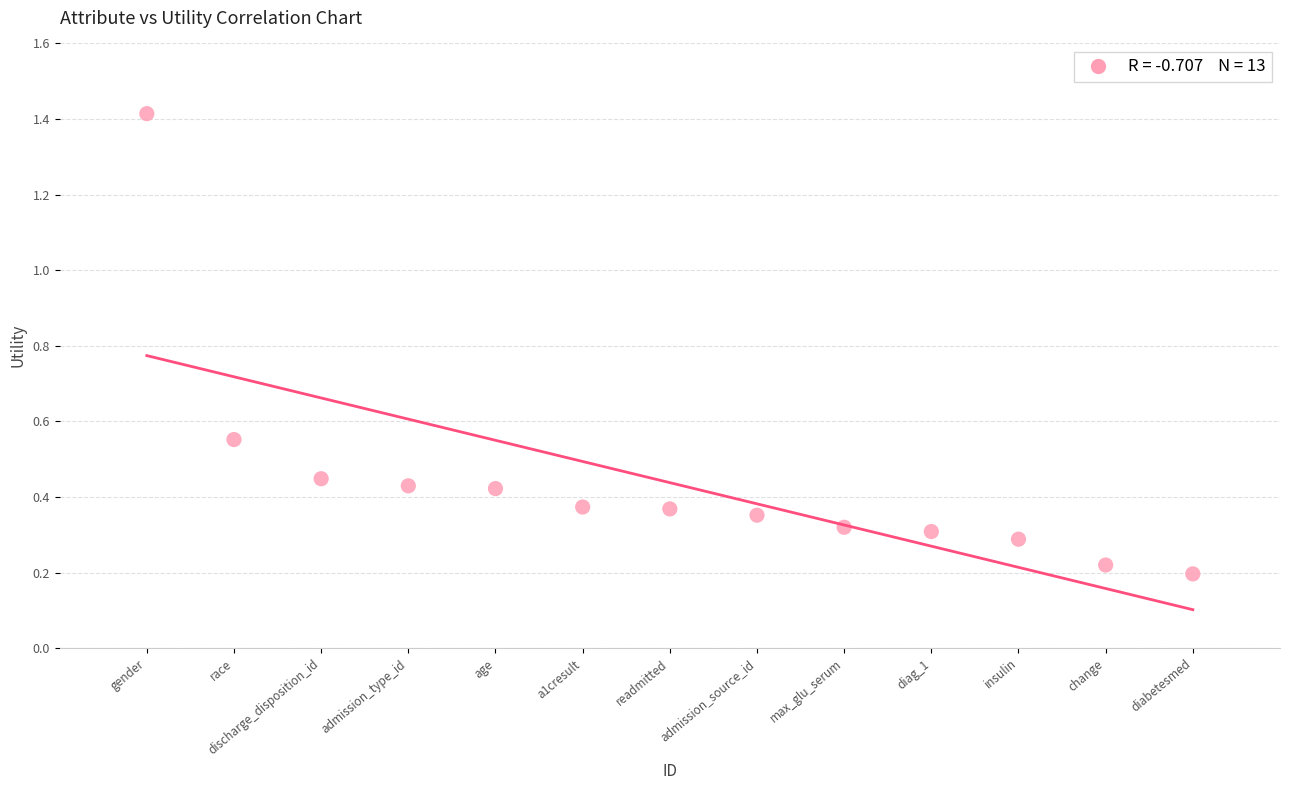

What is the range of Y values (max minus min)?

1.2